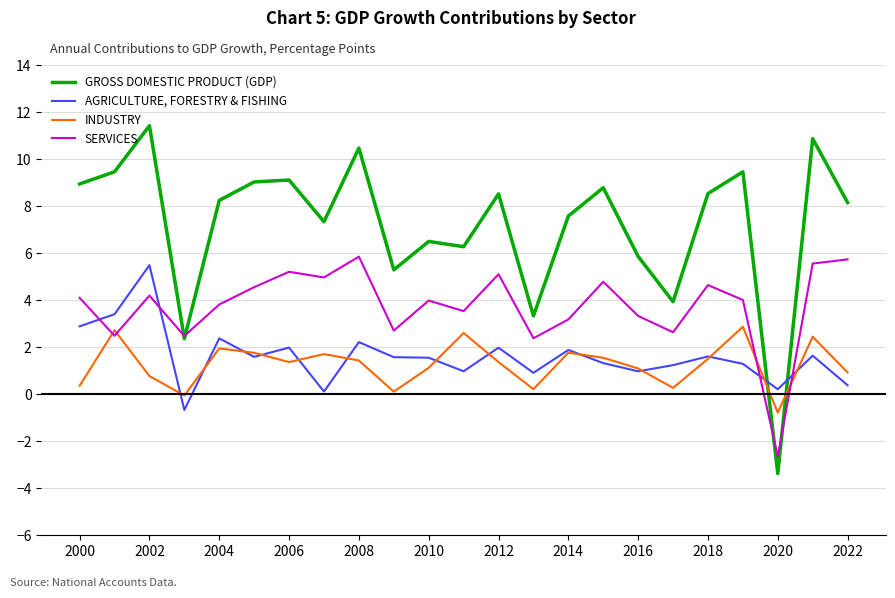

Which series has the largest range (max minus min)?

GROSS DOMESTIC PRODUCT (GDP)